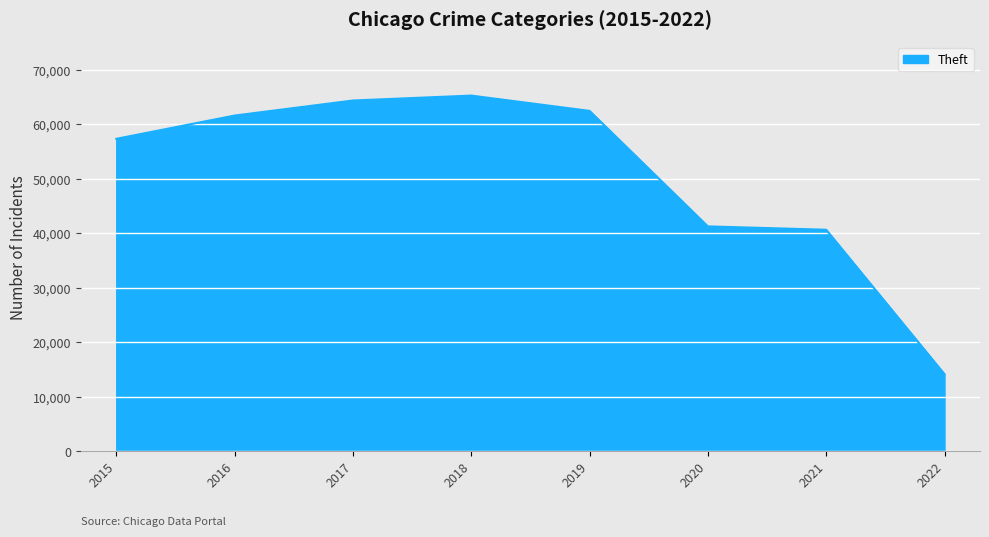

The chart shows a value of 41278 at 2020. True or false?

True